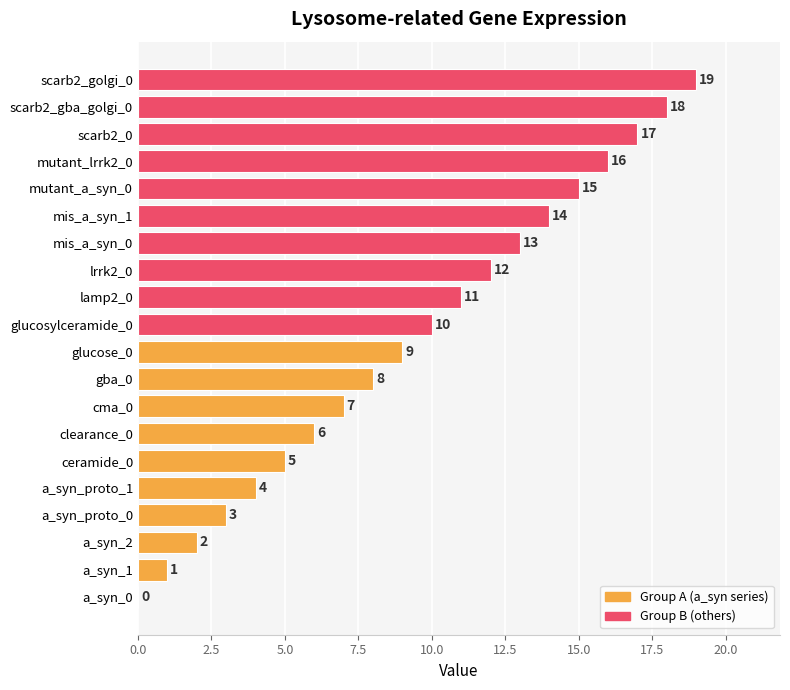

Read the value at a_syn_proto_1.

4